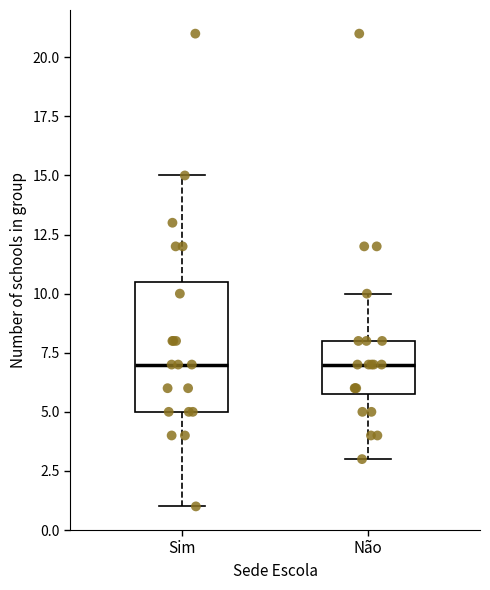

Reading left to right, read every box against the y-axis: the position of its median line, the range the box covers, and the ends of its whiskers. The values are not printed on the chart, so give them approximately, as read against the axis.

Sim: median 7.0, box 5.0 to 10.5, whiskers 1.0 to 15.0
Não: median 7.0, box 6.0 to 8.0, whiskers 3.0 to 10.0